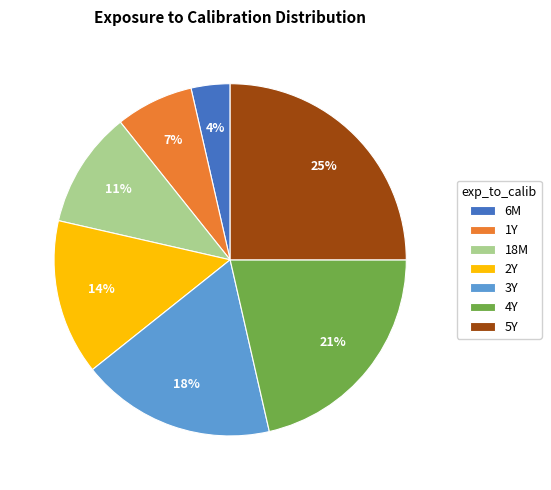

Which has a higher value, 4Y or 3Y?

4Y